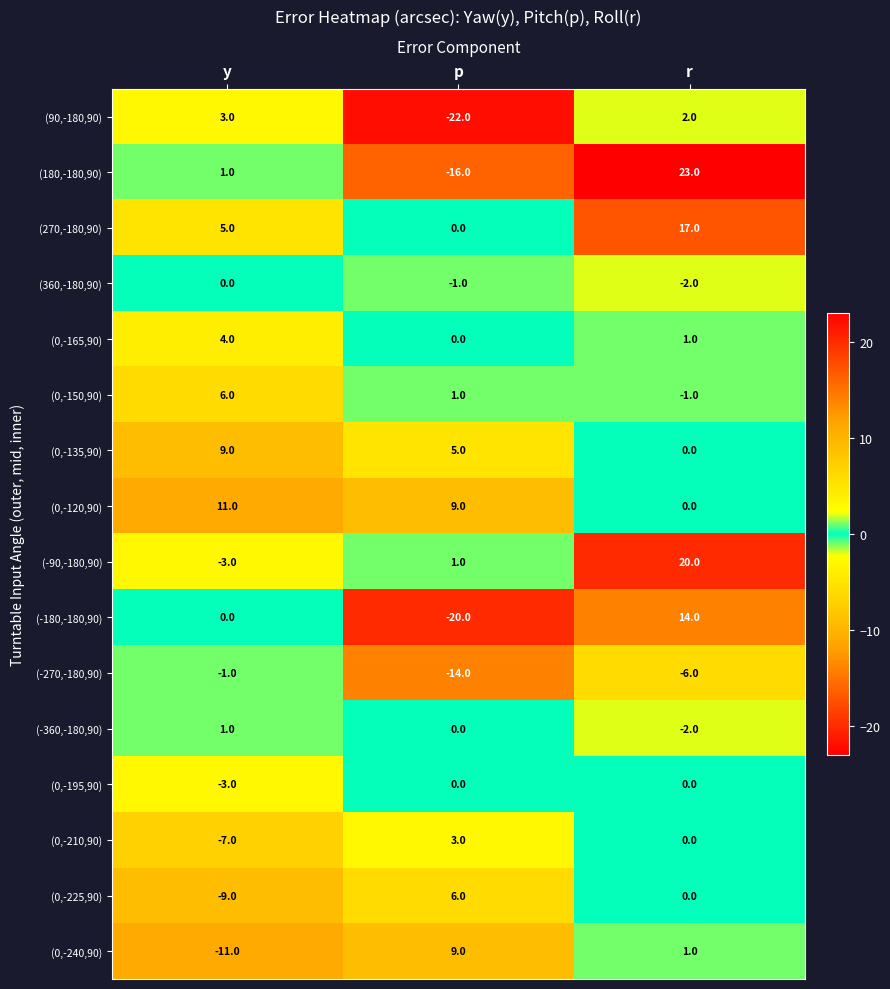

What is the difference between the highest and lowest values at p?

31